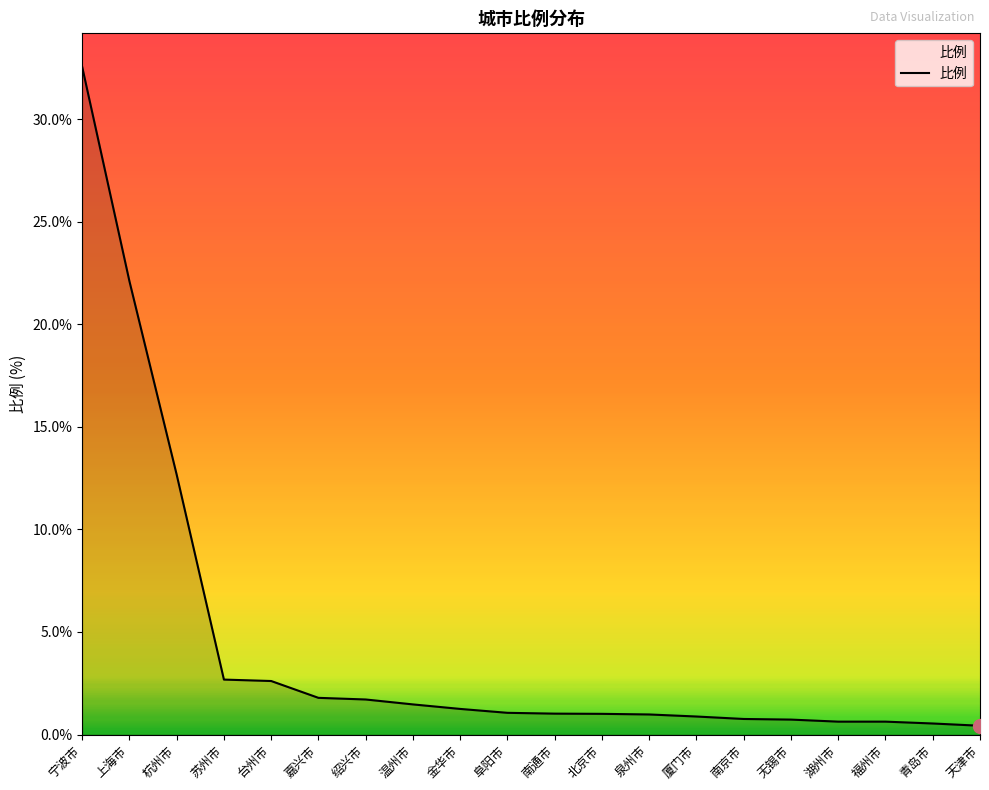

What is the change in value from 绍兴市 to 厦门市?

-0.8